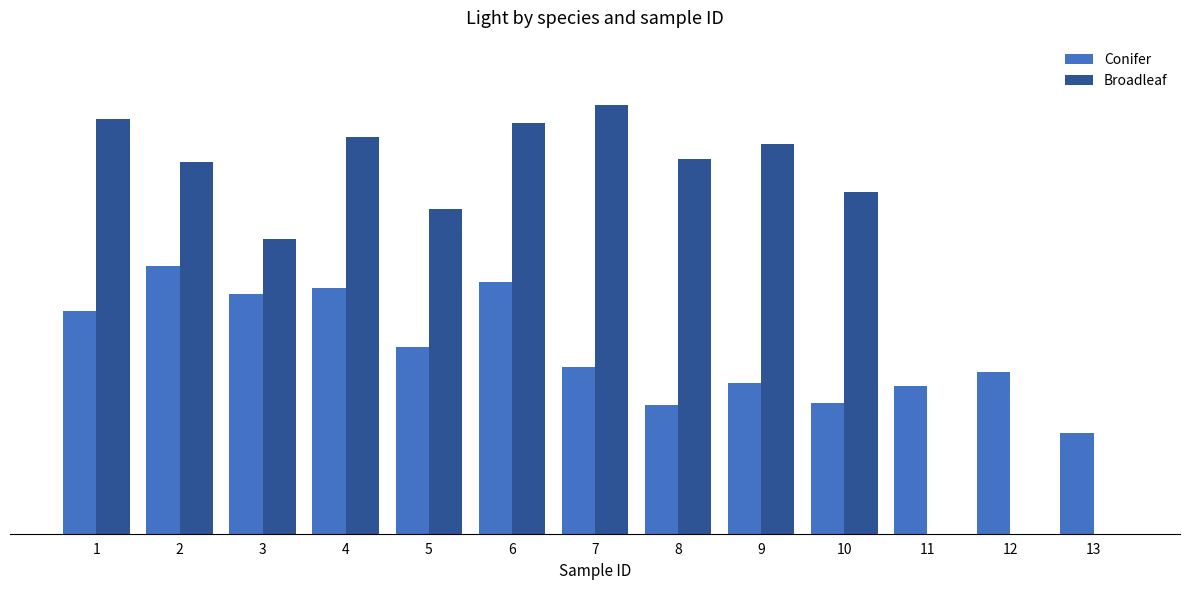

Which category has the highest value across all series?

7